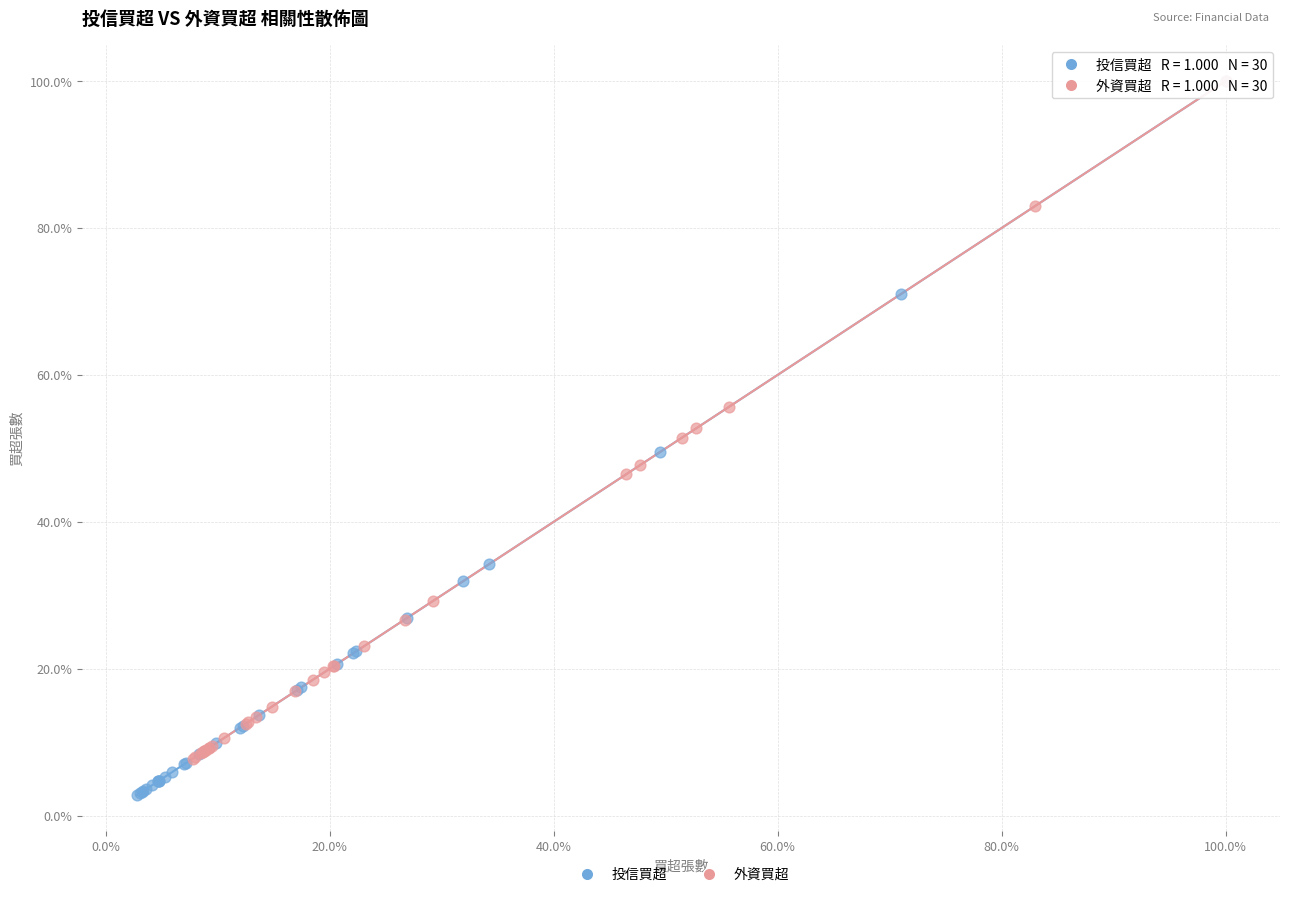

Which series has the largest Y range (max minus min)?

投信買超